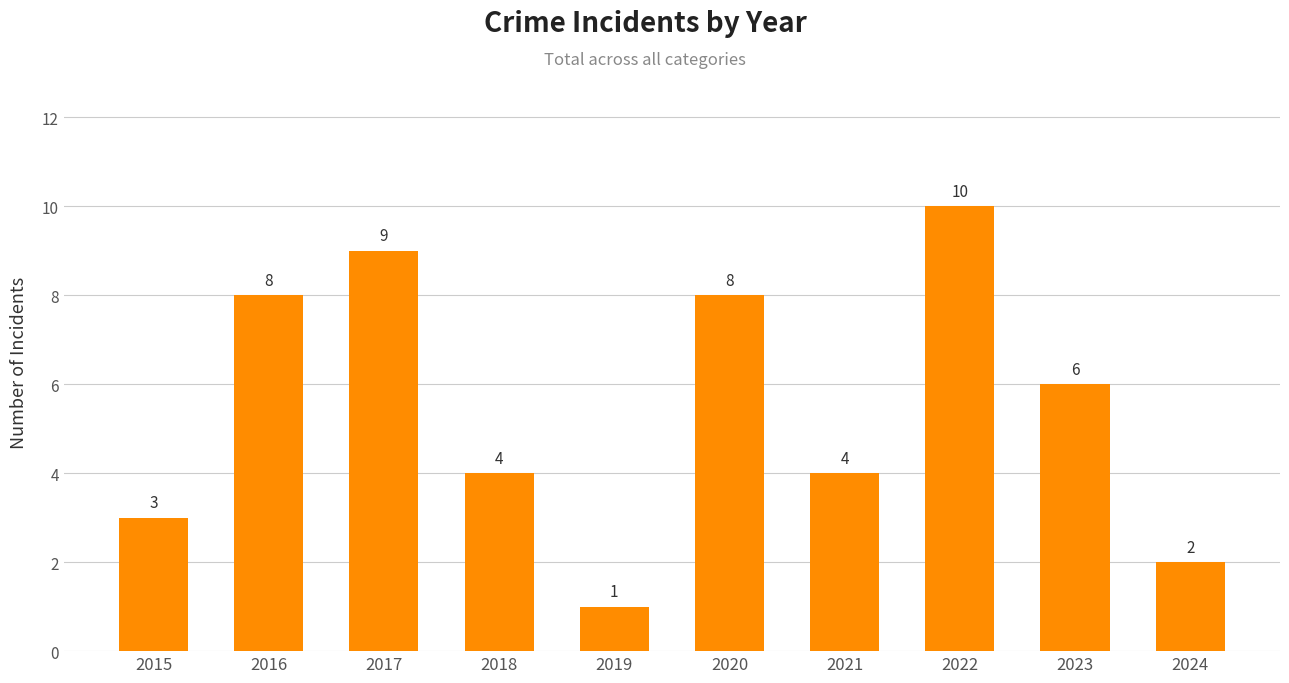

Reading left to right, list all the values displayed in this chart.

2015=3	2016=8	2017=9	2018=4	2019=1	2020=8	2021=4	2022=10	2023=6	2024=2